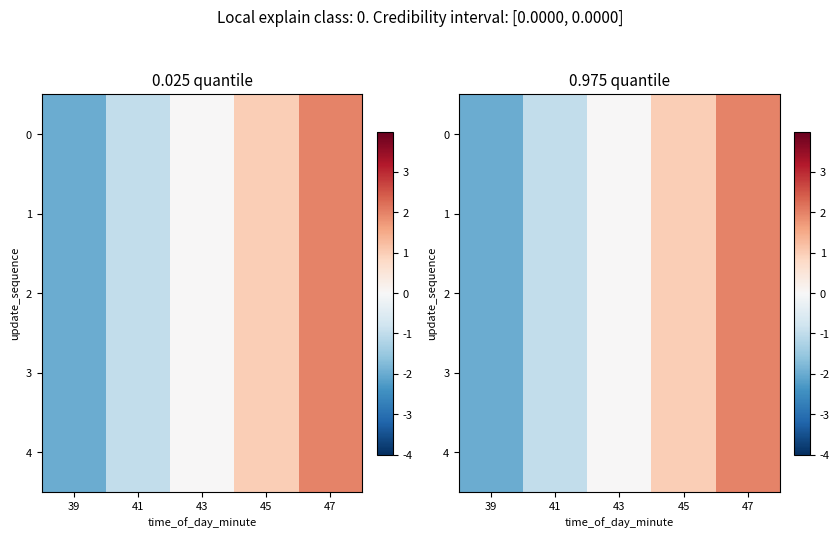

How many values in 2 are below zero?

2